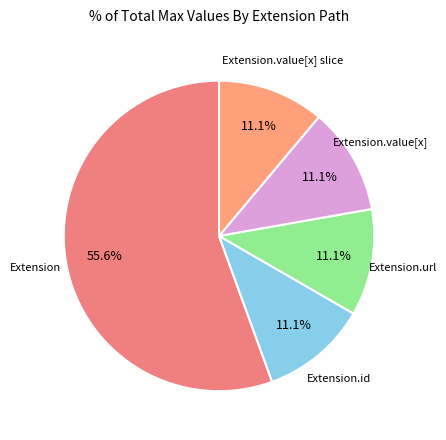

To the nearest percent, what is the average slice percentage?

20%